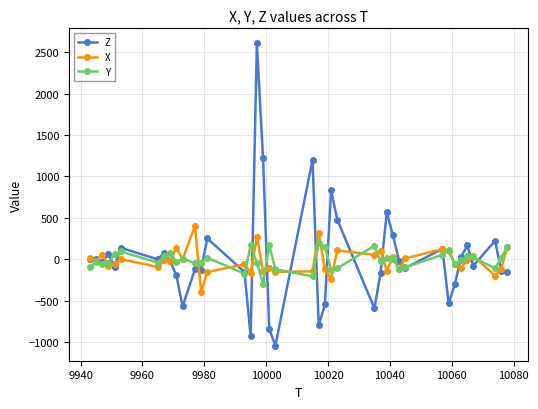

What is the smallest value displayed?

-1040